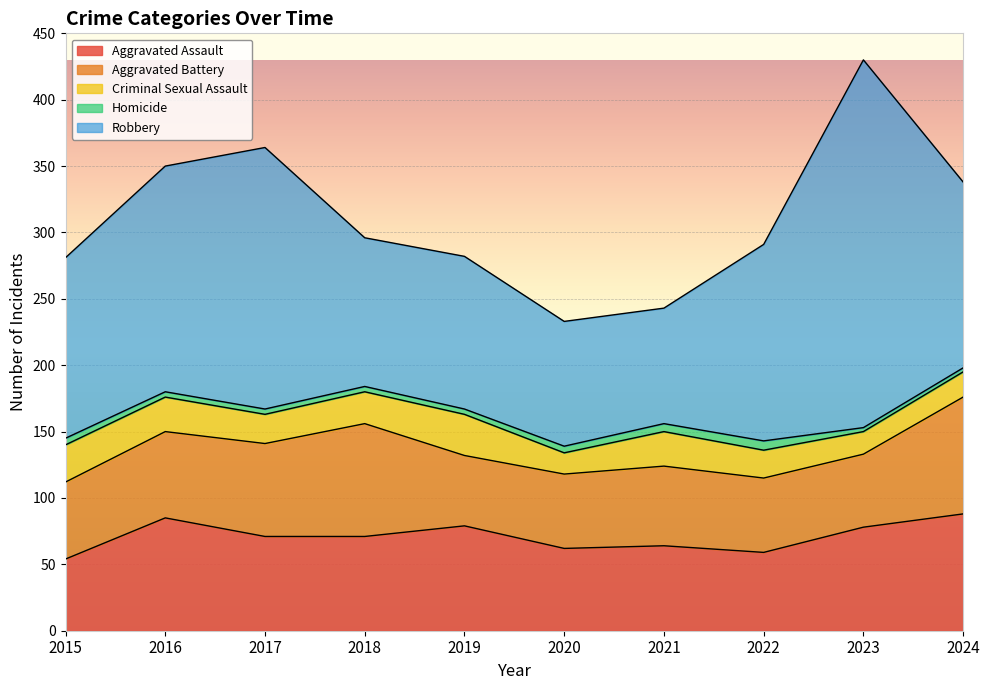

True or false: Robbery and Aggravated Battery cross at least once.

False